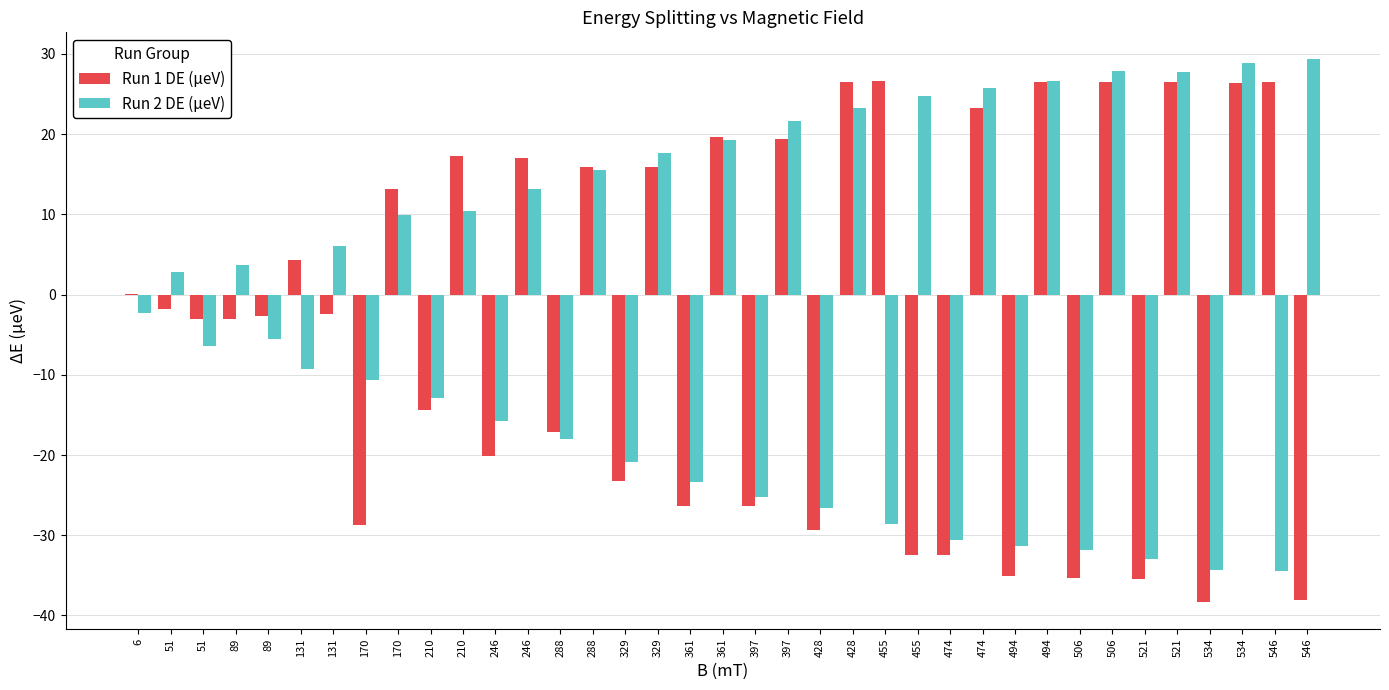

At which label does Run 2 DE (µeV) first exceed -2?

51